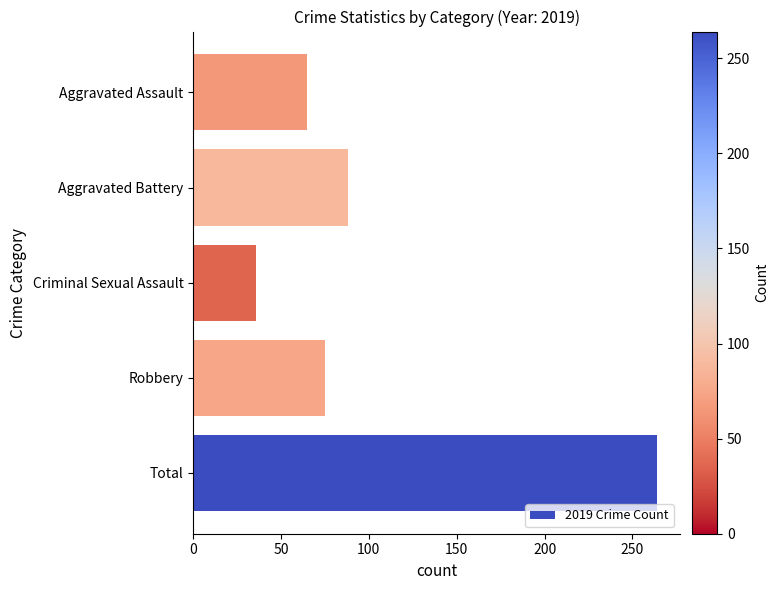

How many bars are there in total?

5